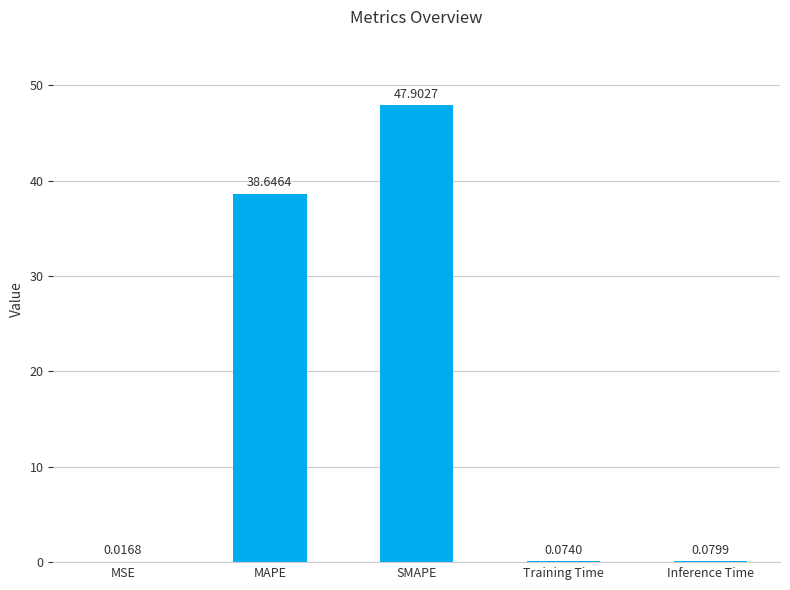

Are the bars horizontal?

No